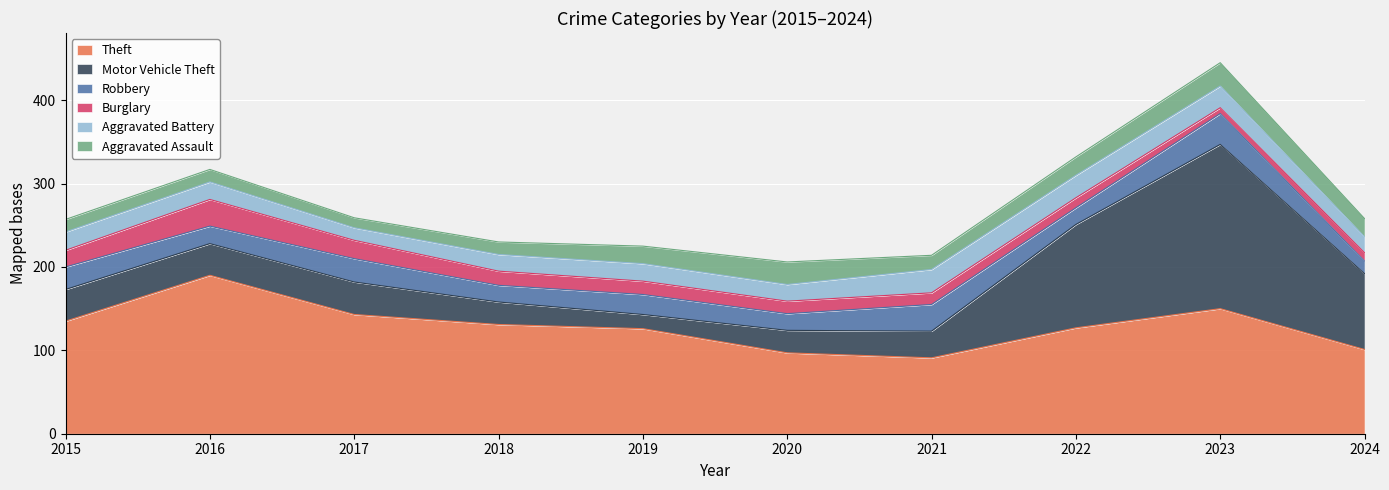

True or false: Motor Vehicle Theft has a value of 17 at 2019.

True